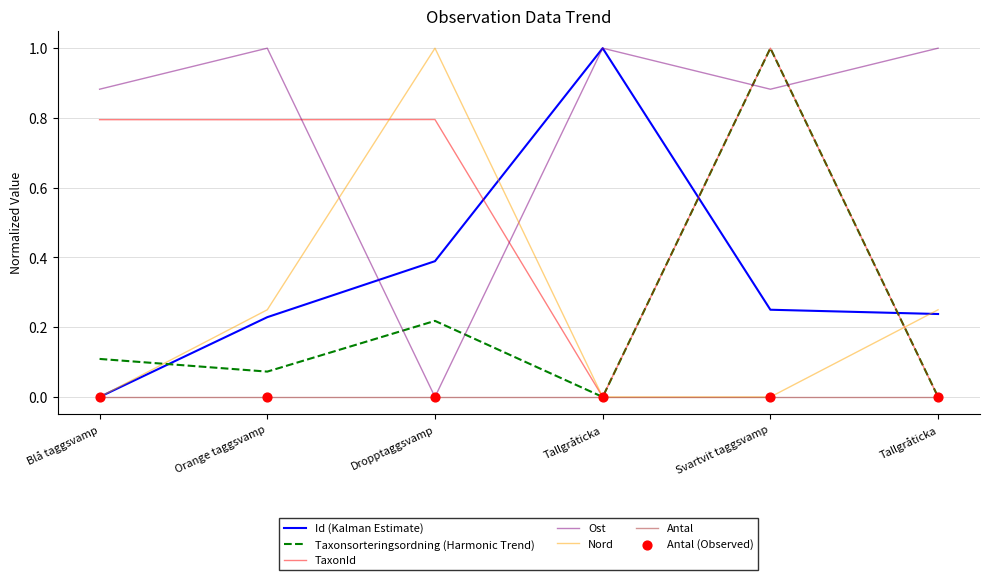

At which category is the sum across all series the highest?

Svartvit taggsvamp